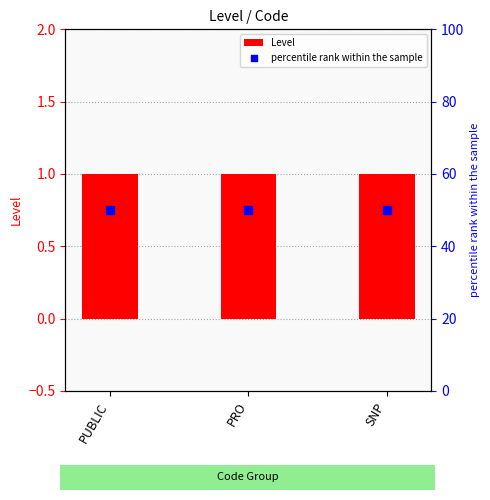

At which category is the sum across all series the highest?

PUBLIC